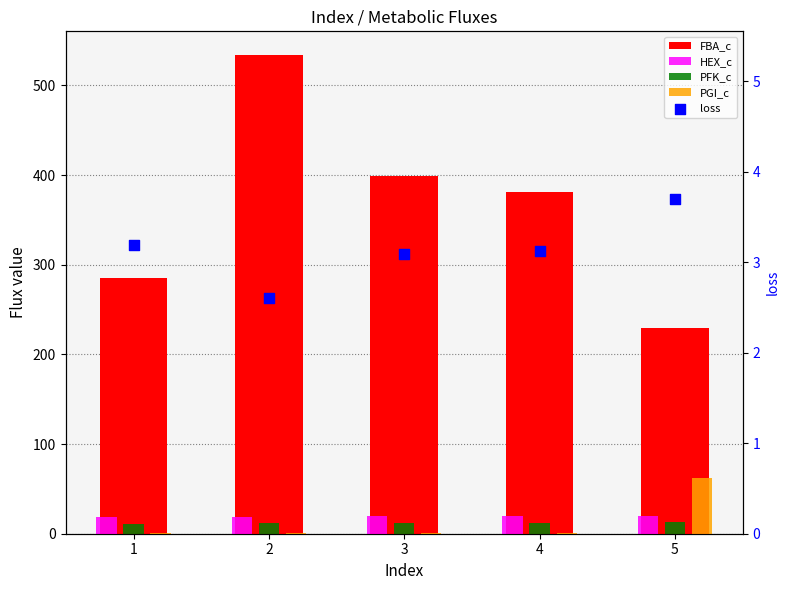

At how many categories does at least one series exceed 382?

2